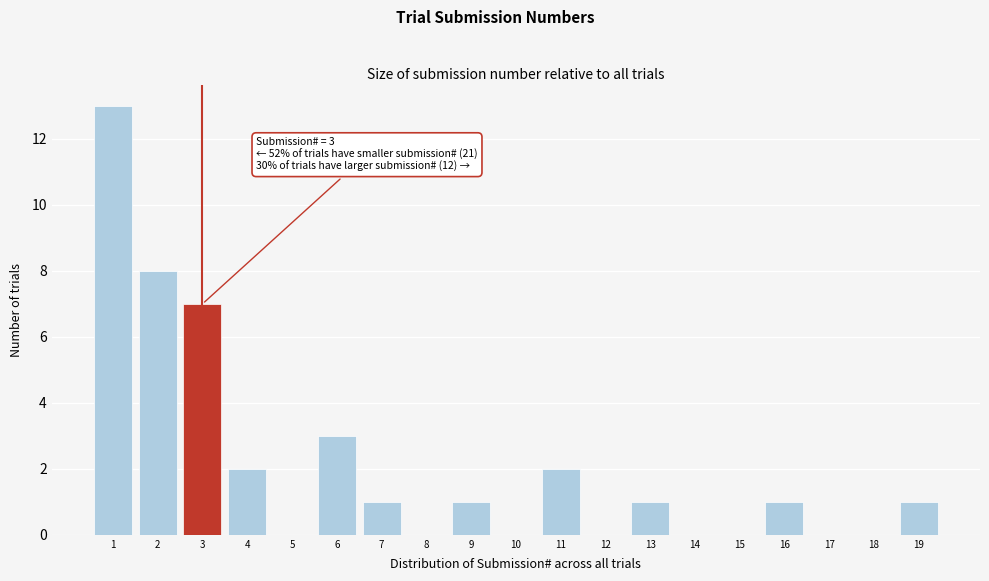

Which range on the x-axis has the tallest bar?

0.5 to 1.5